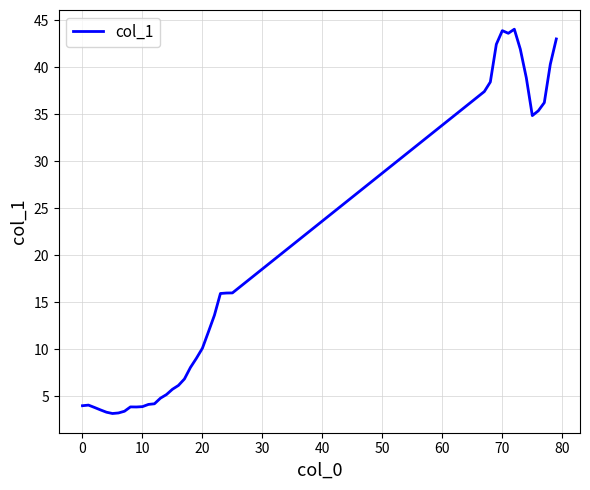

What is the greatest value displayed?

44.0